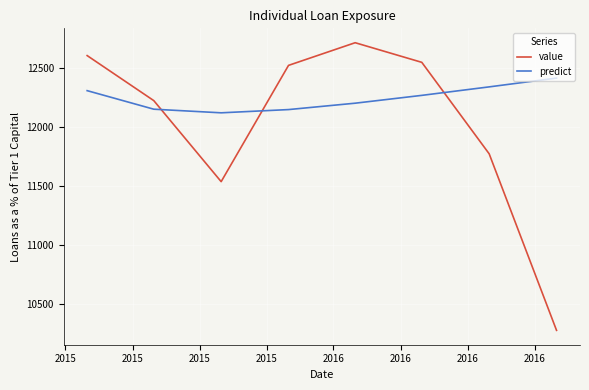

Which series has the largest range (max minus min)?

value